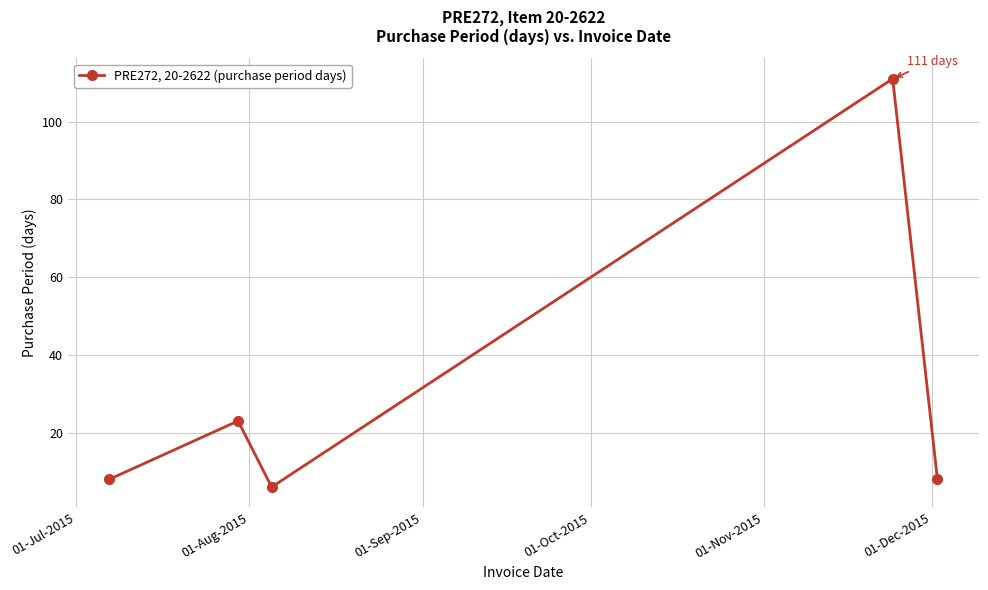

How many points are higher than both their immediate neighbors (excluding endpoints)?

2